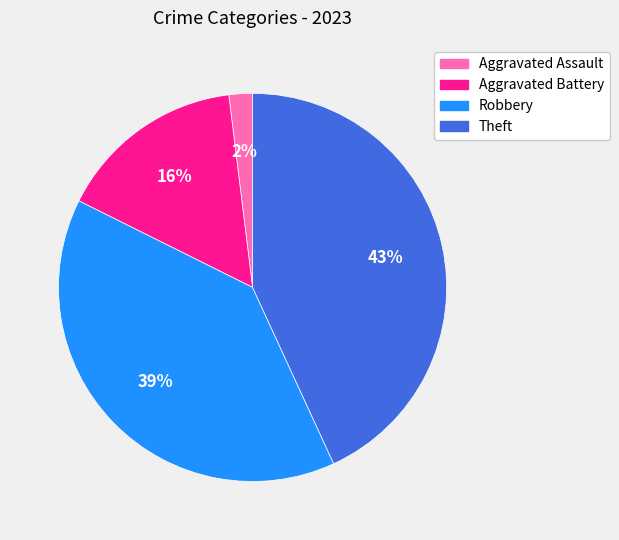

Which slice is the smallest?

Aggravated Assault